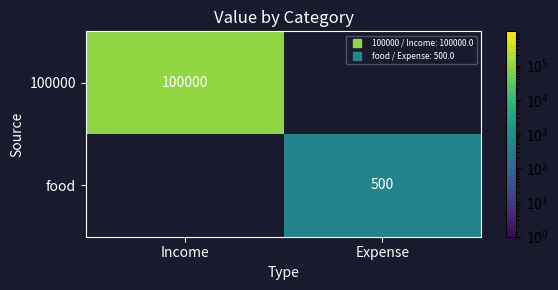

Which category has the highest value across all series?

Income